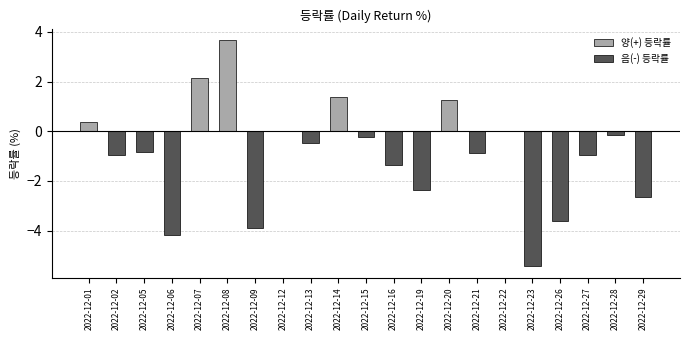

How many values are above zero?

5